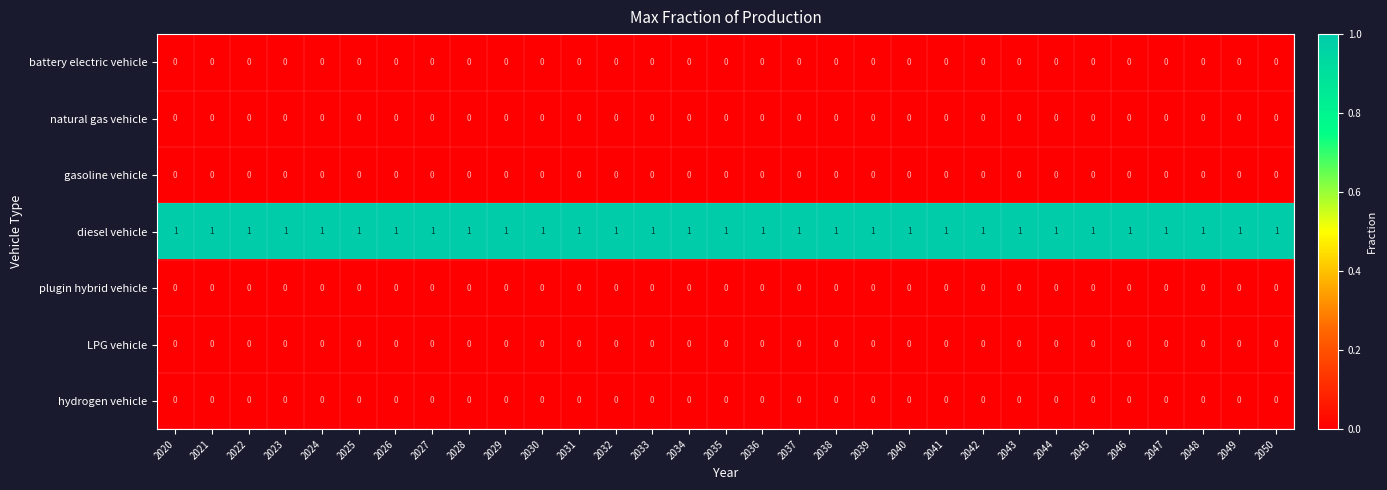

Which series has the largest total across all categories?

diesel vehicle